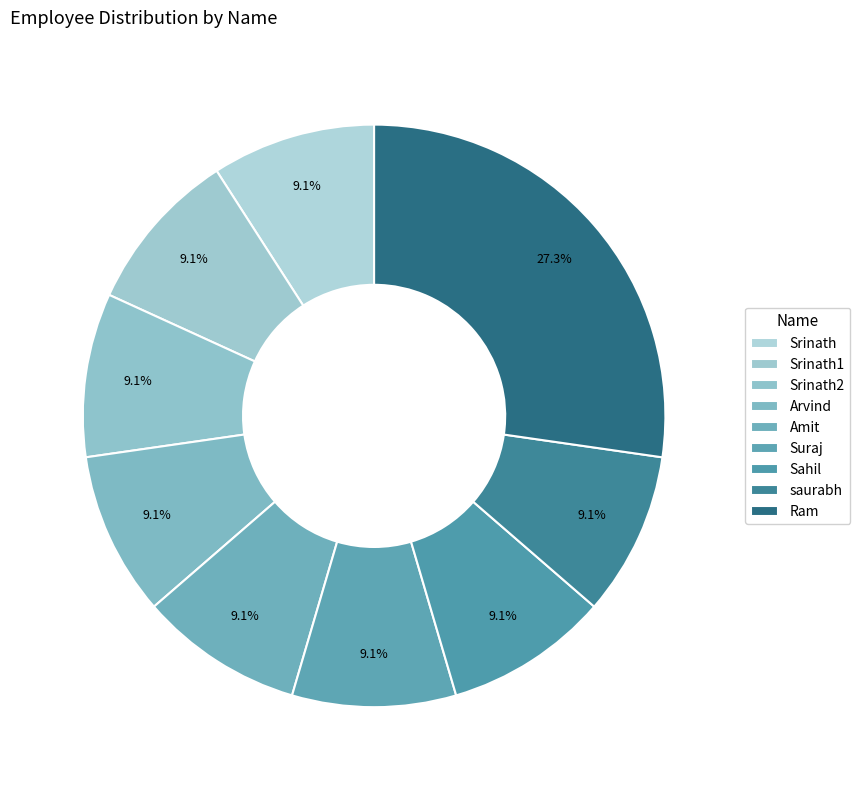

To the nearest percent, what percentage of the pie is Srinath2?

9%